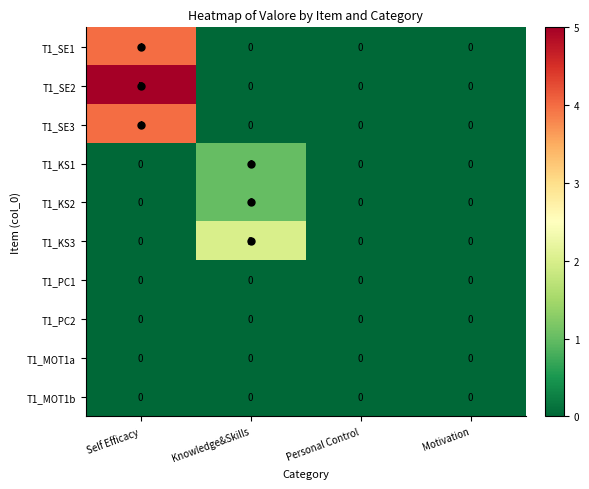

Is it true that T1_KS1 equals 1 at Motivation?

False